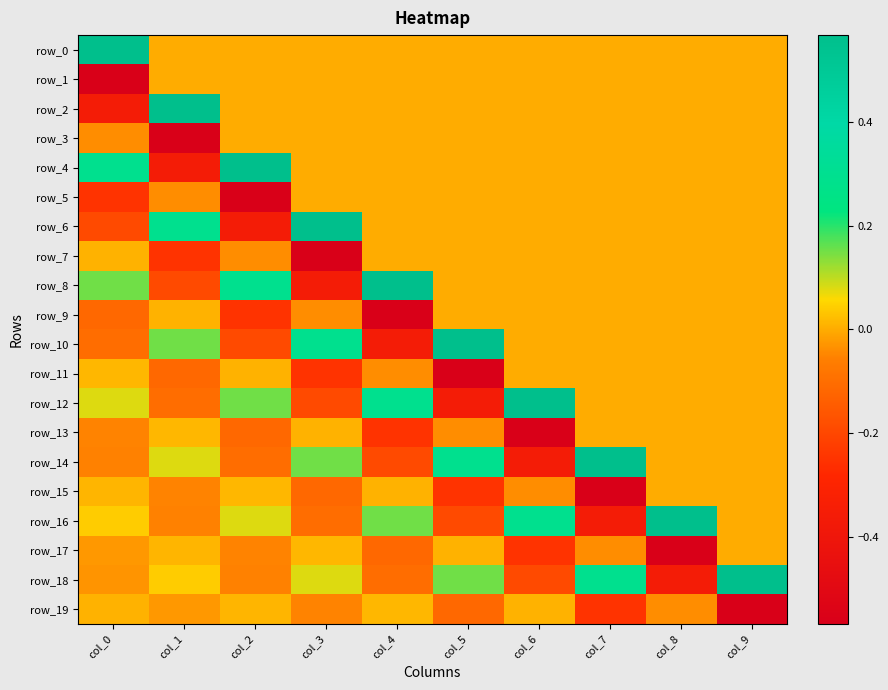

Which series has the largest total across all categories?

row_0